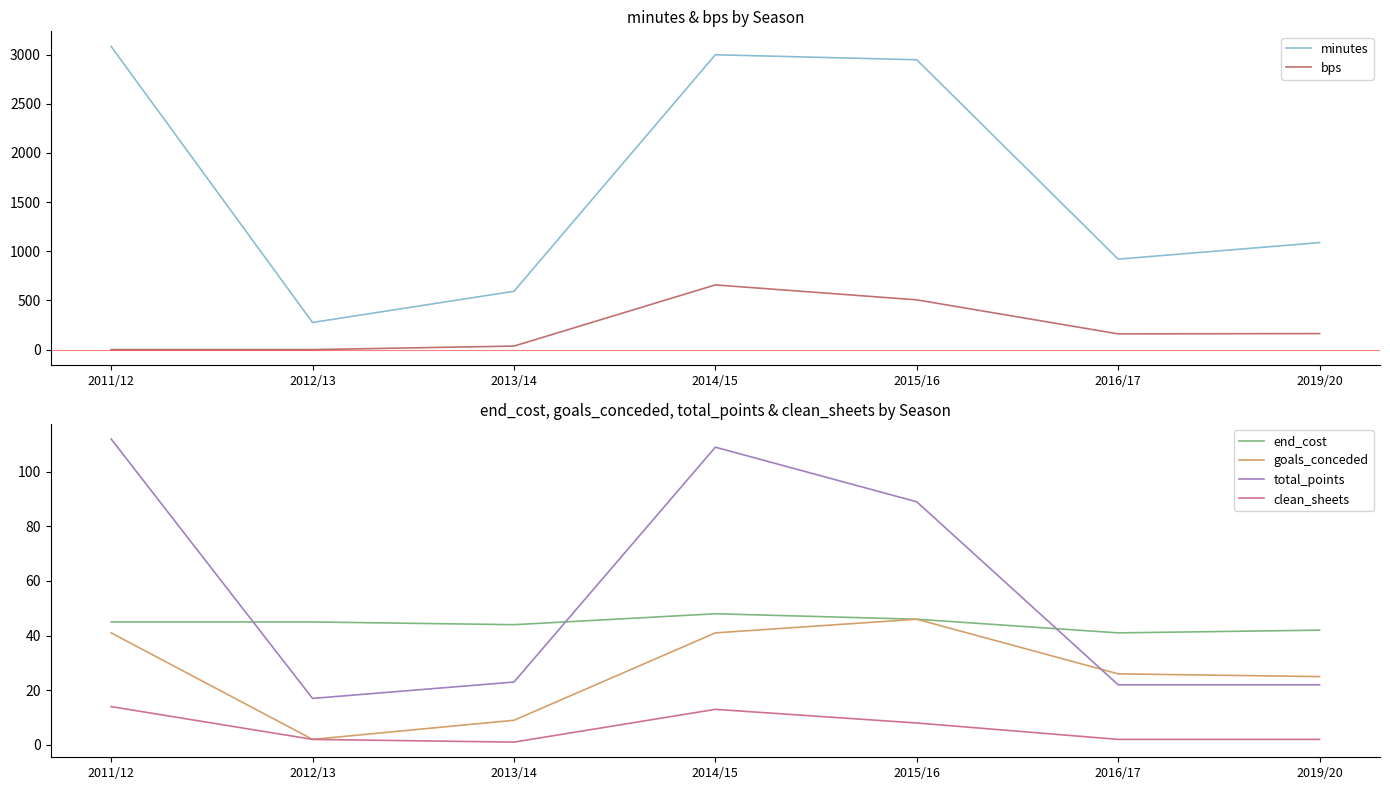

At 2019/20, list the series in order from largest to smallest.

minutes, bps, end_cost, goals_conceded, total_points, clean_sheets